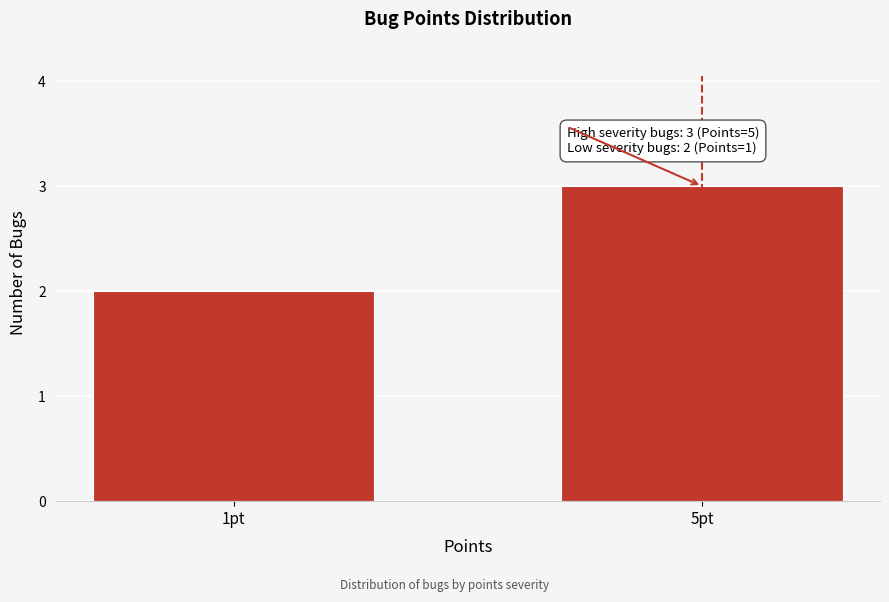

Reading left to right, what are all the values shown in this chart?

2	3